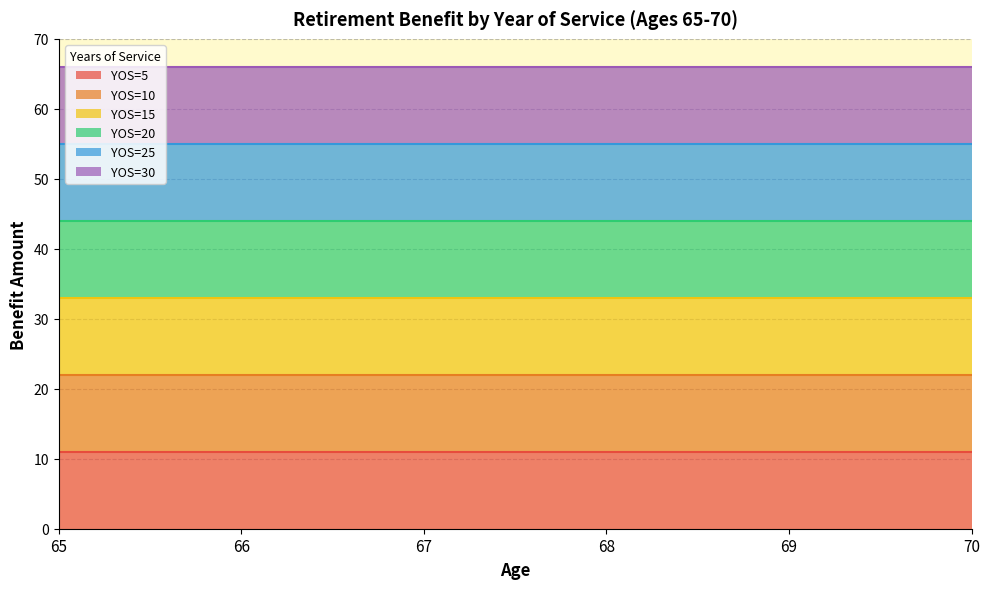

The value of YOS=10 at 66 is 22. True or false?

True